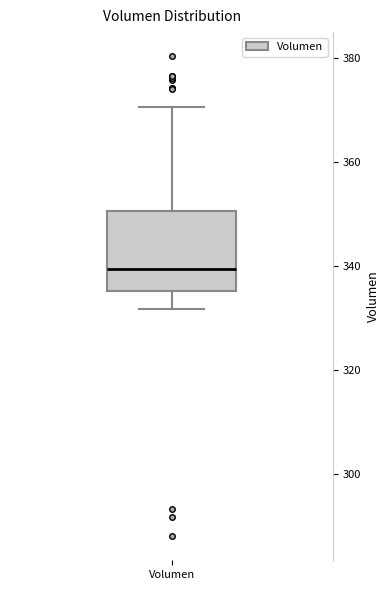

Where does the median line of the box for Volumen sit on the y-axis? The values are not printed on the chart, so give them approximately, as read against the axis.

340